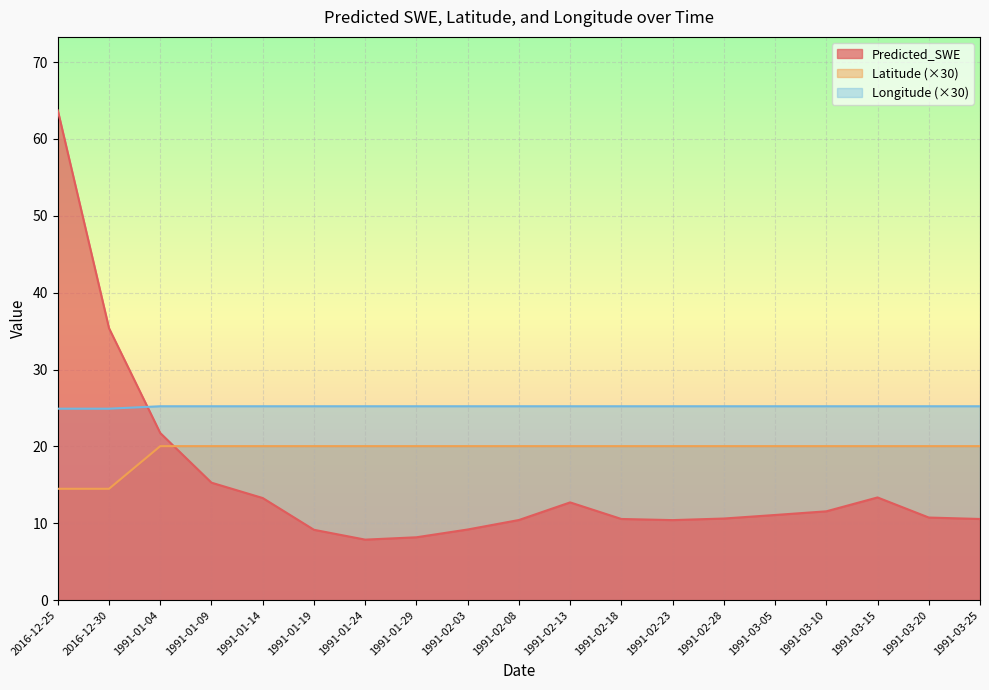

Rank the series by their maximum value, from highest to lowest.

Predicted_SWE, Longitude (×30), Latitude (×30)